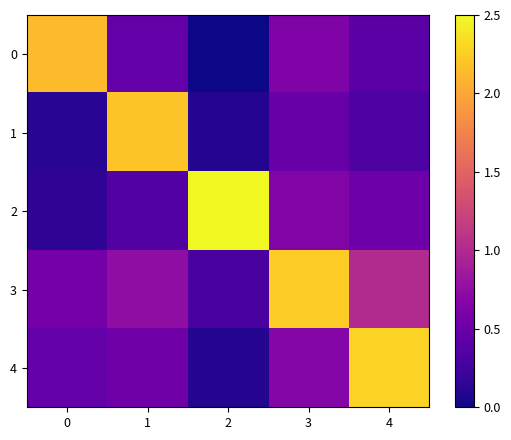

Which series has the widest spread of values?

2